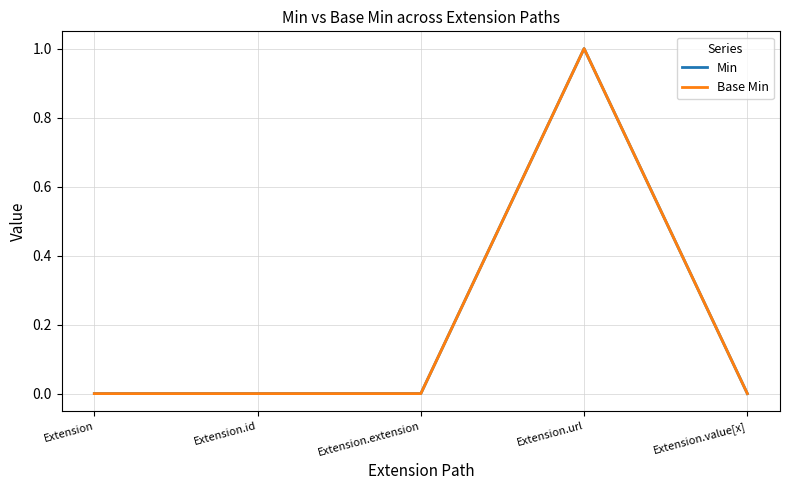

Does the chart have visible grid lines?

Yes